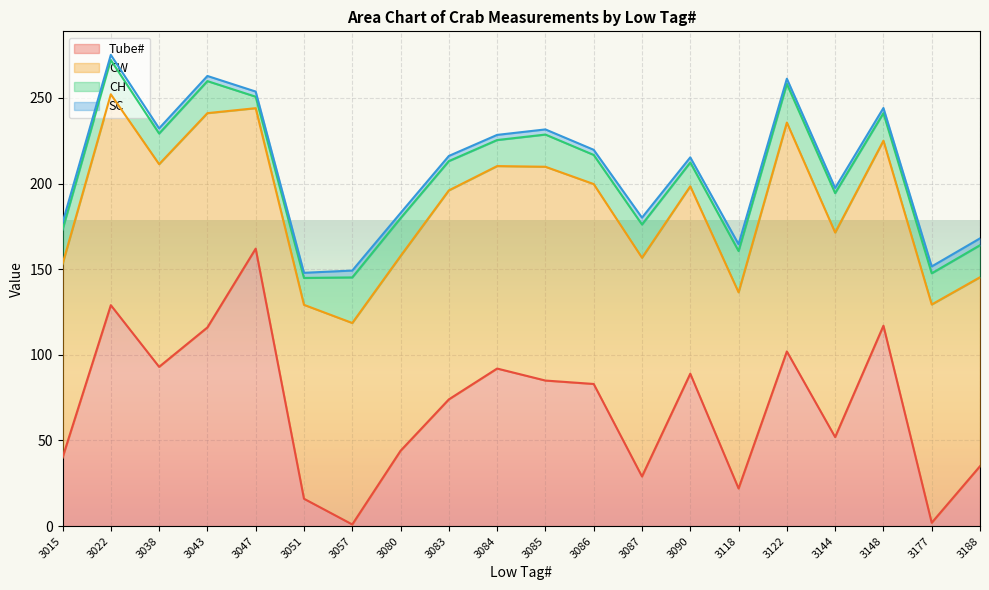

At which label is CW closest to 107?

3148